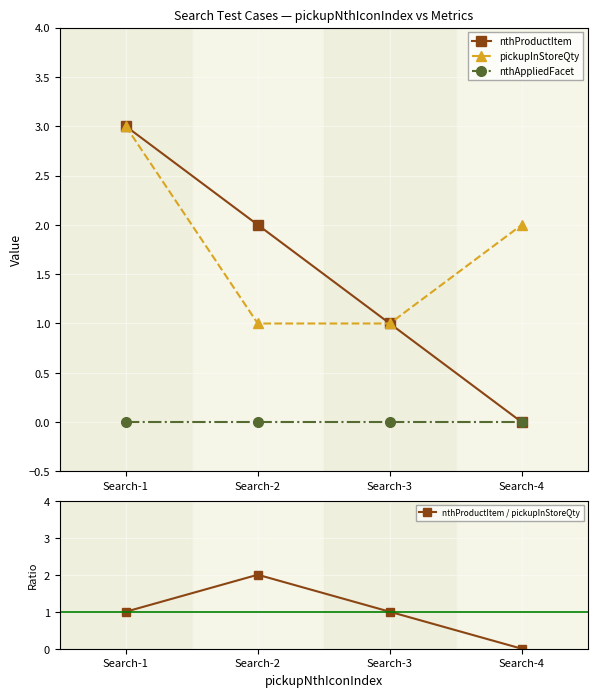

True or false: nthProductItem has a value of 2 at Search-4.

False